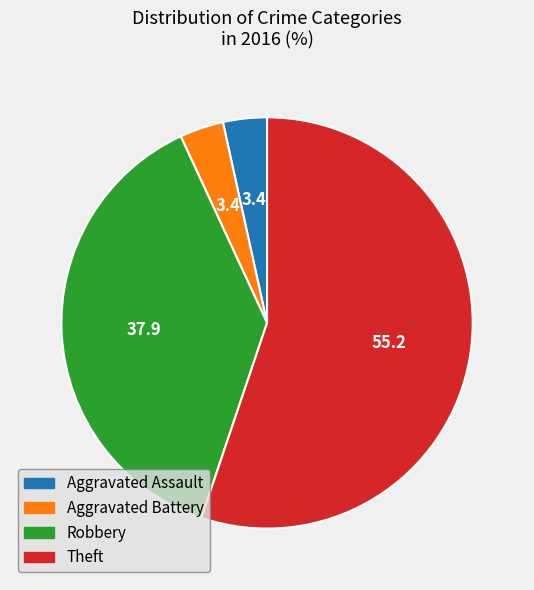

How many slices are in this pie chart?

4